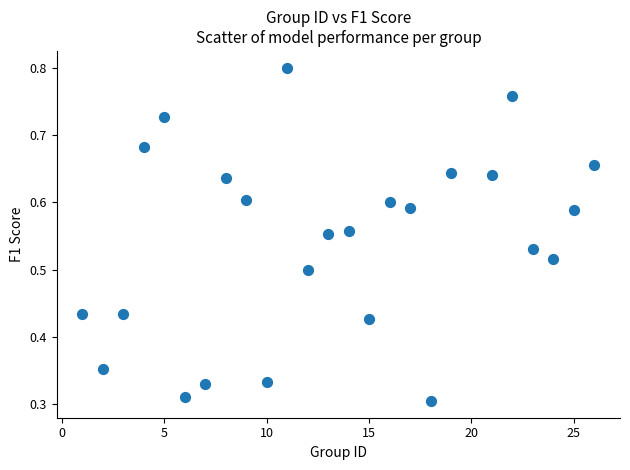

What is the range of X values (max minus min)?

25.0